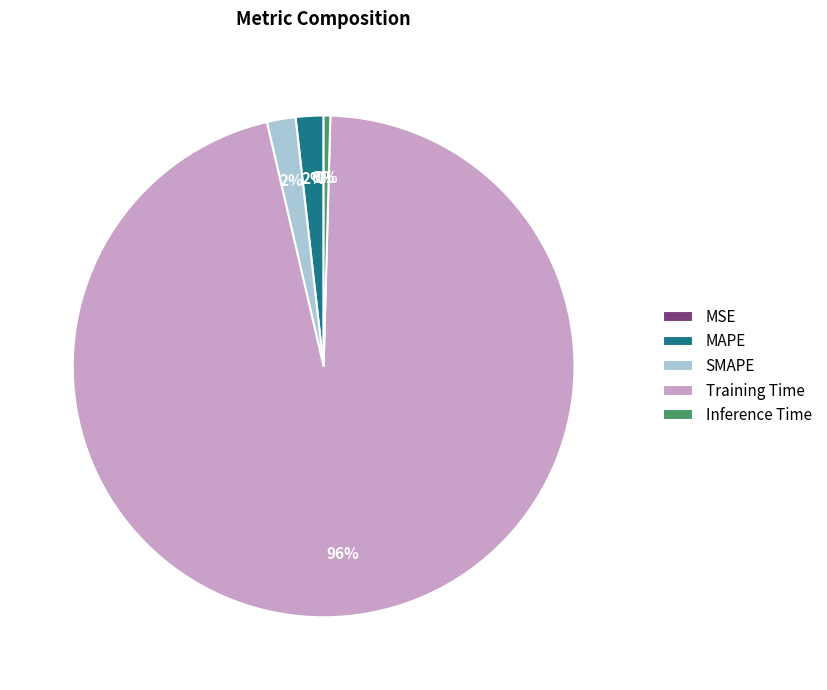

Is the sum of SMAPE and Training Time greater than half?

Yes